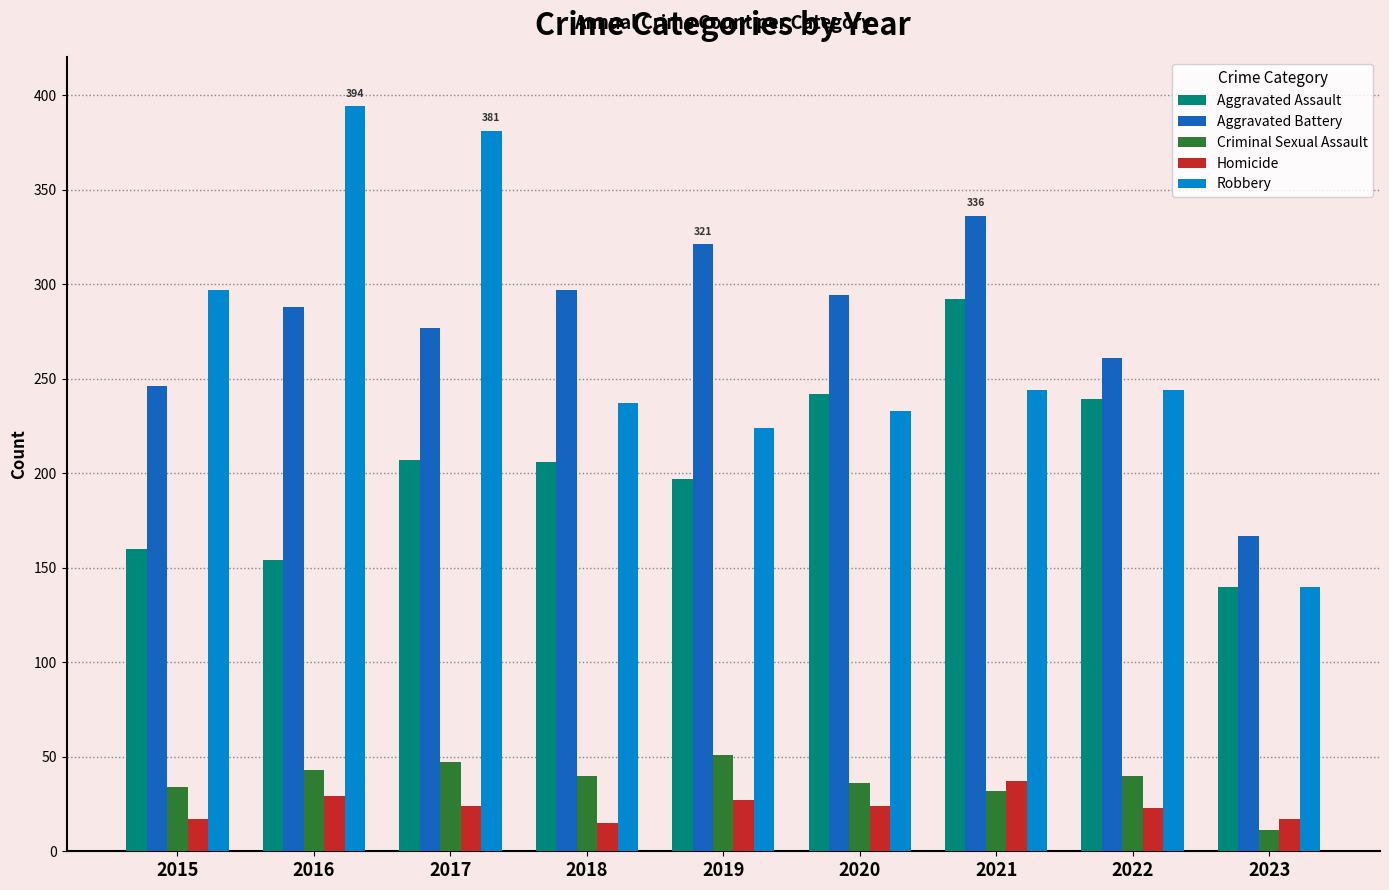

What are all the series names shown in the legend?

Aggravated Assault, Aggravated Battery, Criminal Sexual Assault, Homicide, Robbery